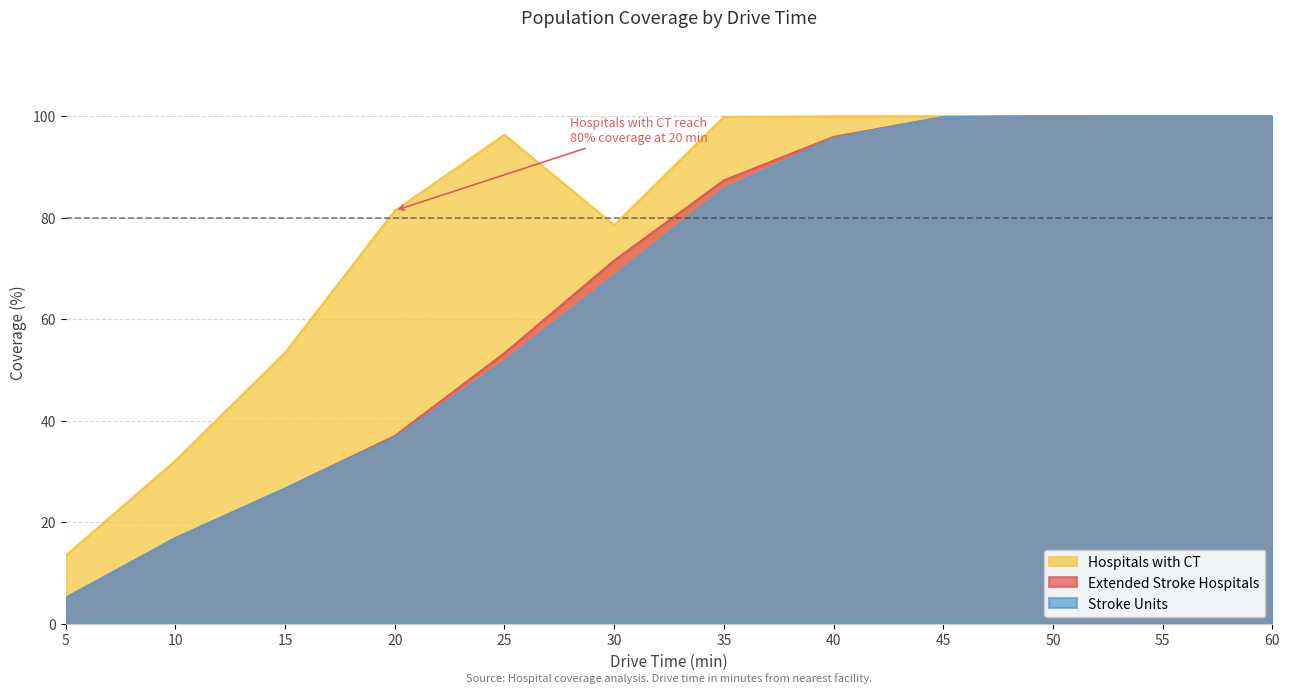

What value does the Stroke Units series have at 20?

36.6